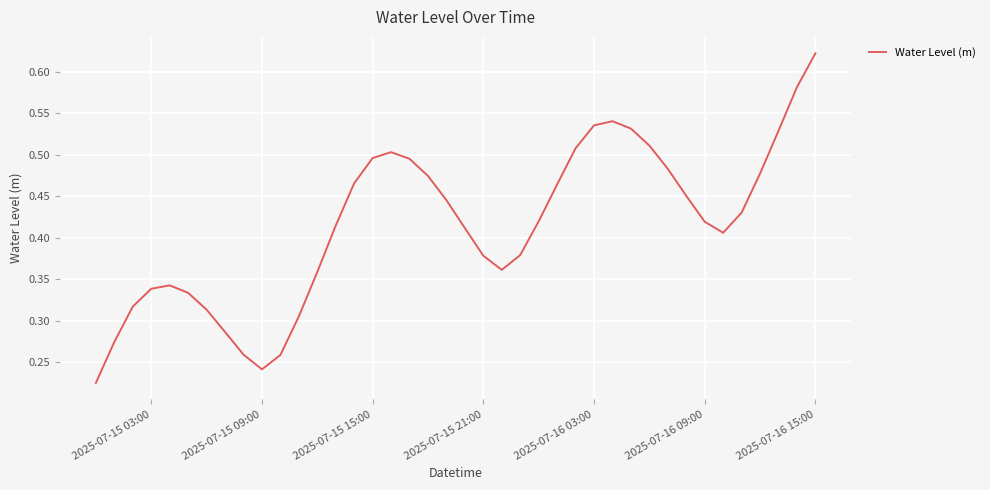

What is the value of the 37th point from the left?

0.5